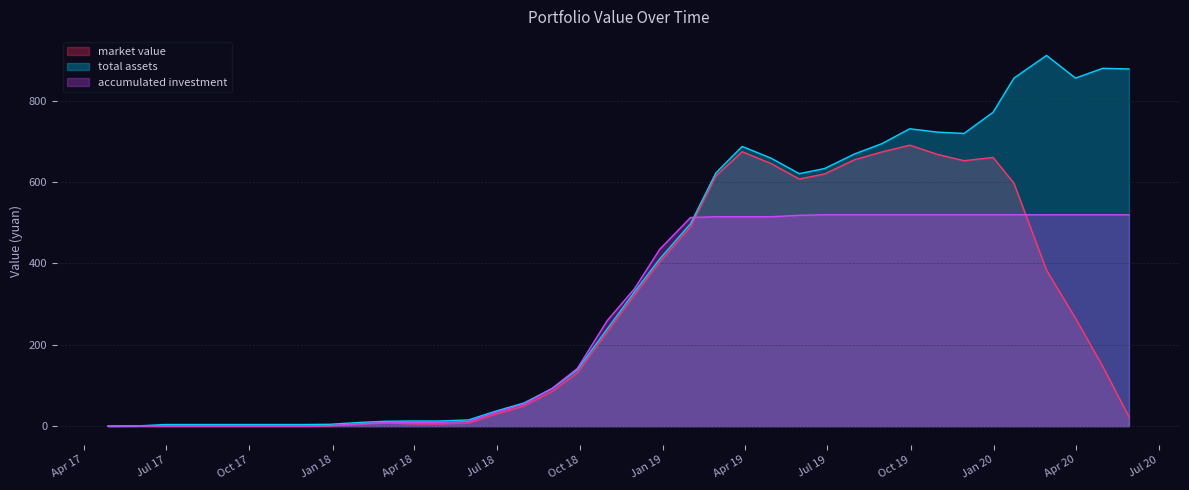

How many data points does each series have?

38